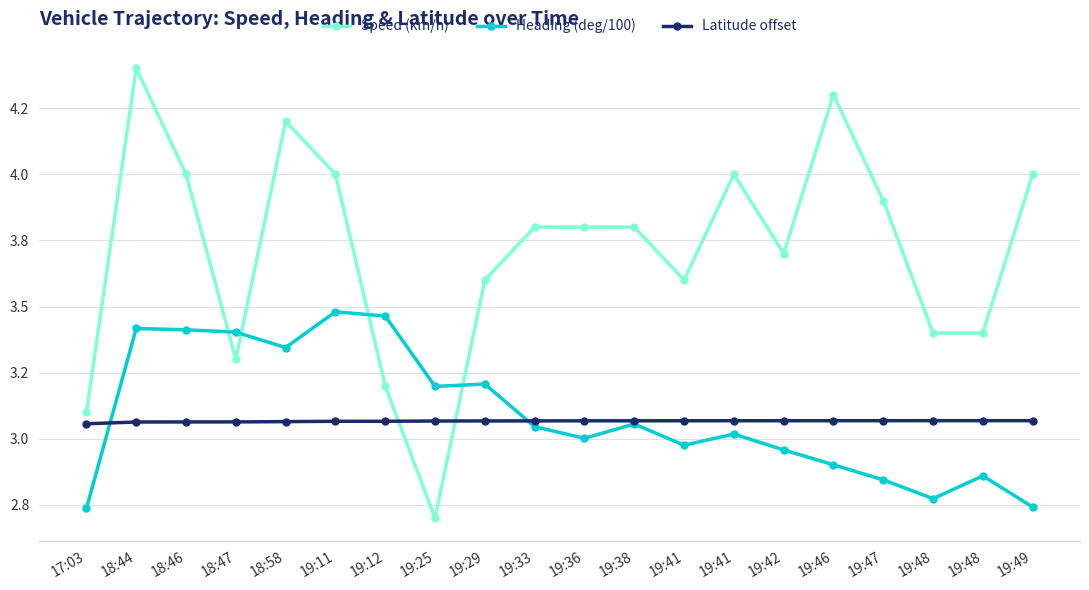

Does the chart have visible grid lines?

Yes